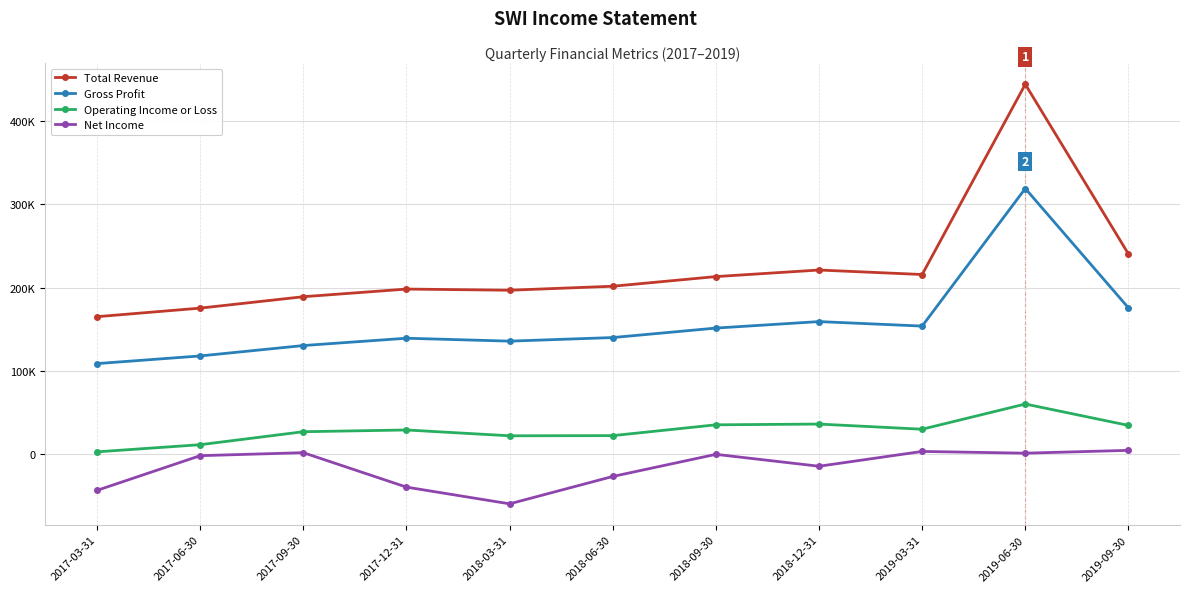

What is the difference between the Gross Profit values at 2018-09-30 and 2018-03-31?

15700